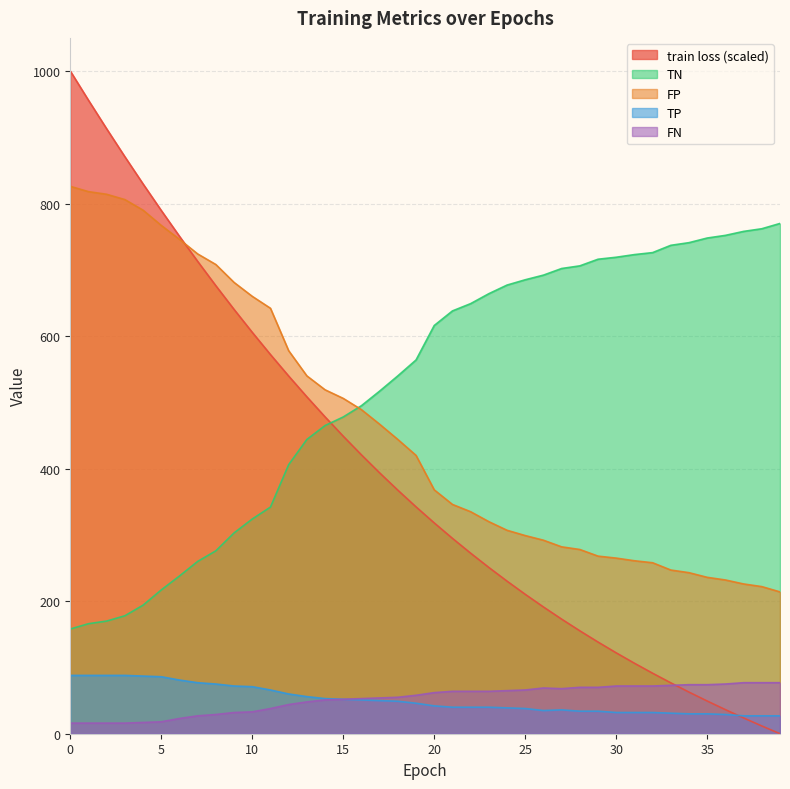

Which series has the widest spread of values?

train loss (scaled)